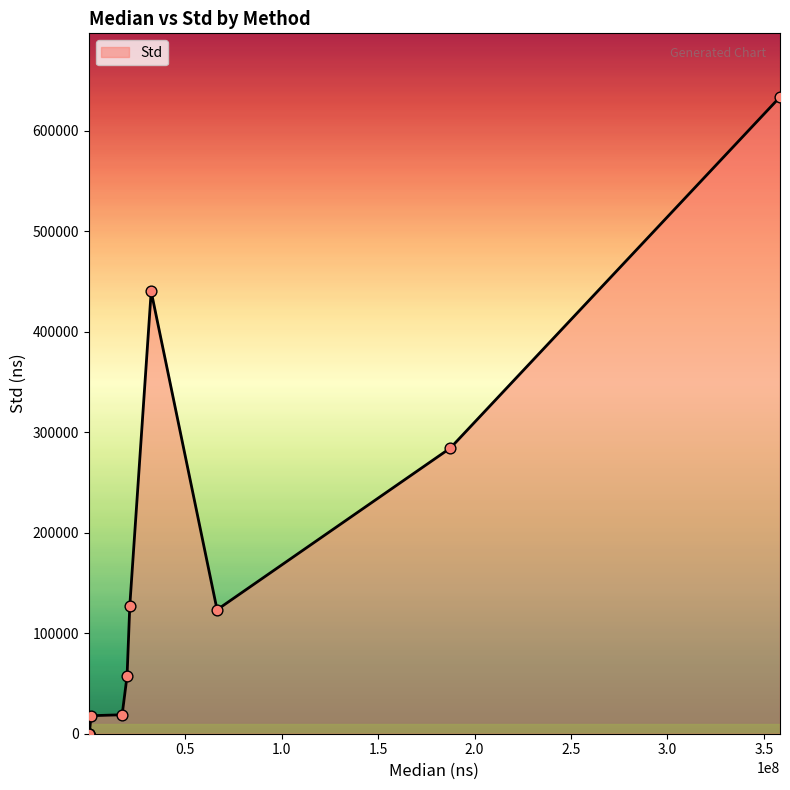

What is the difference between the maximum and minimum values?

633456.1